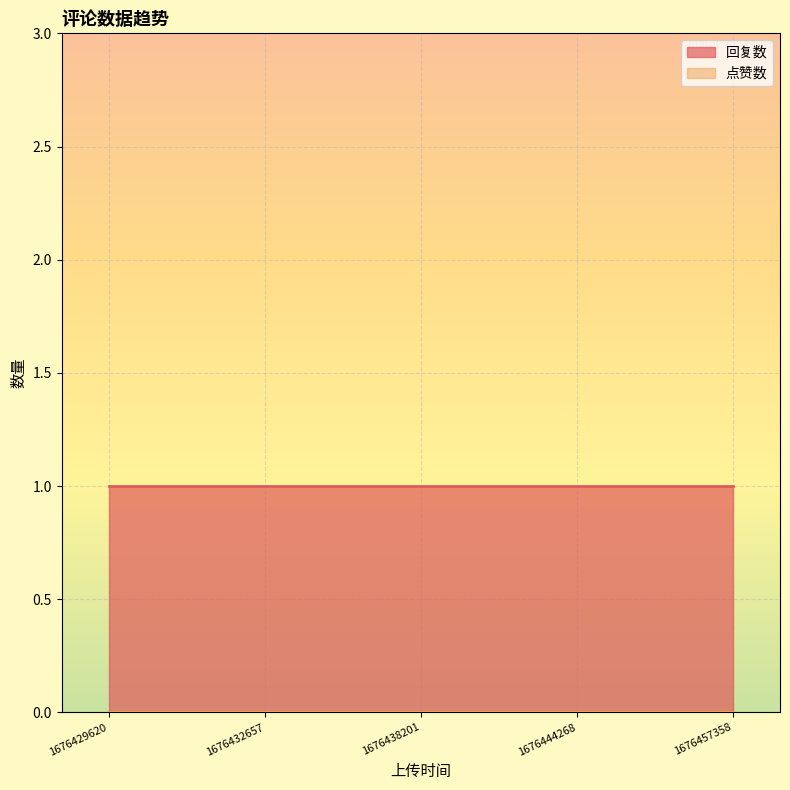

How many distinct data groups are displayed?

2